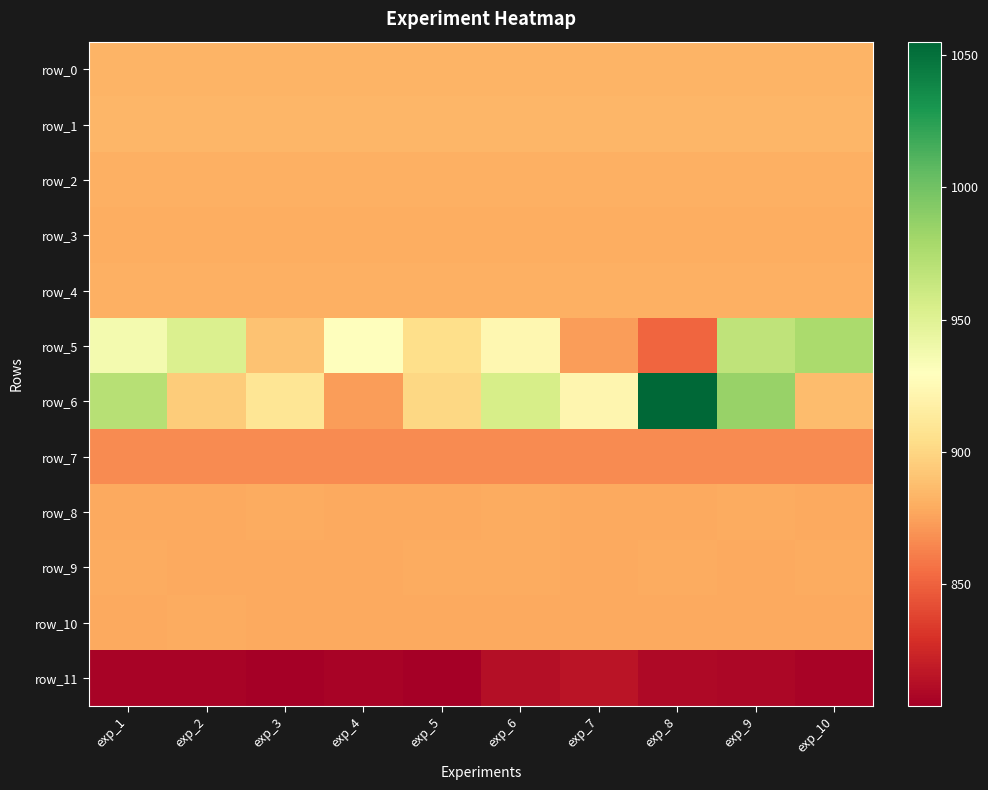

What is the difference between the highest and lowest values at exp_10?

170.7